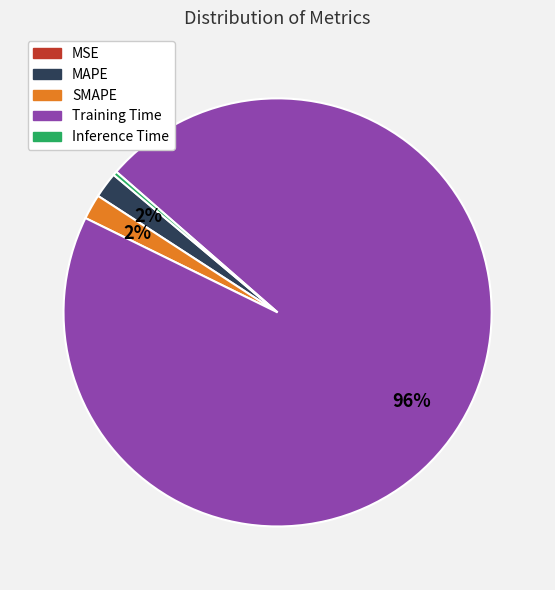

What percentage is the MAPE slice, to the nearest percent?

2%